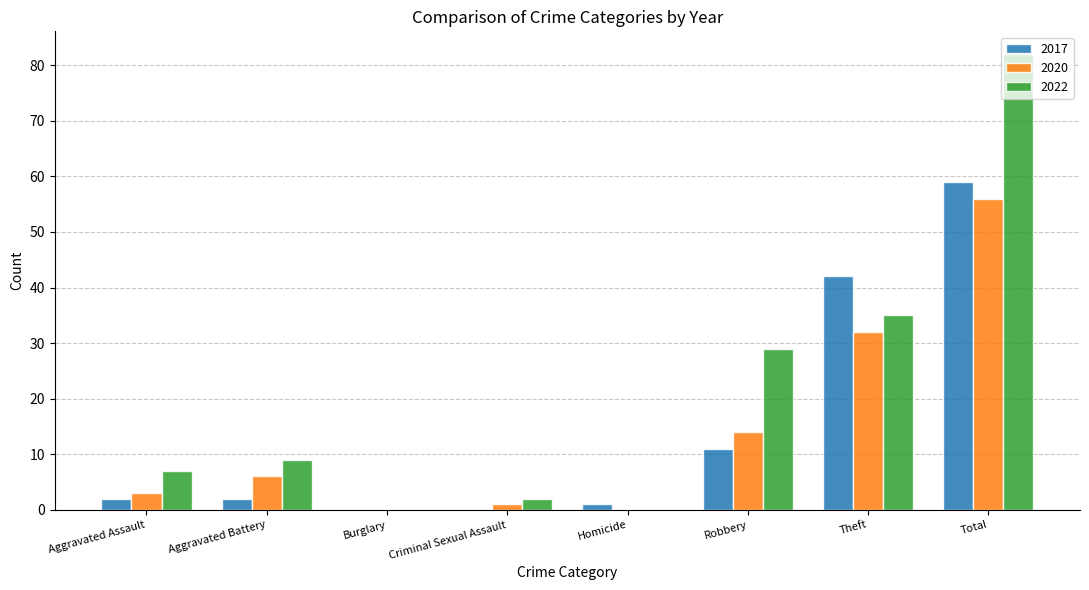

Does the chart contain stacked bars?

No